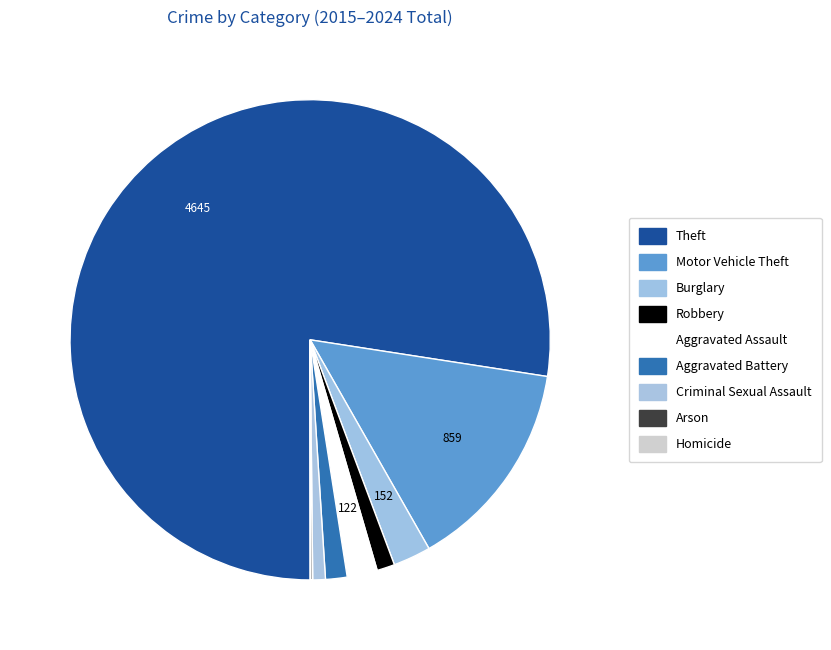

Is it true that Aggravated Battery is 1% of the pie?

True